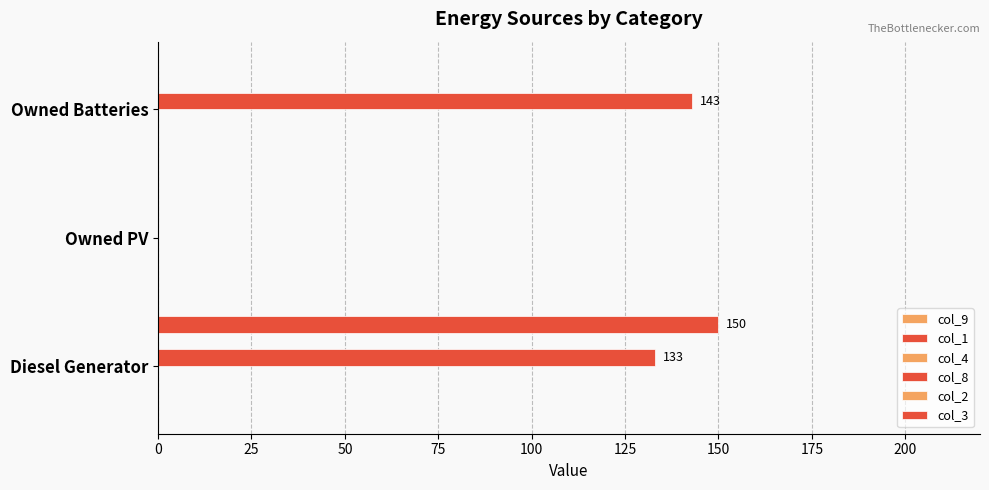

At how many categories does at least one series exceed 15?

2